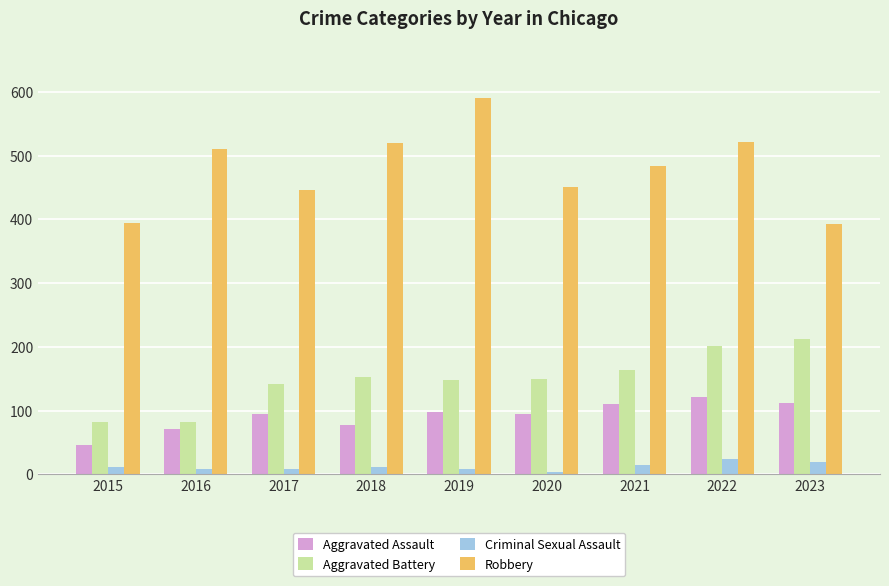

Which series has the largest range (max minus min)?

Robbery